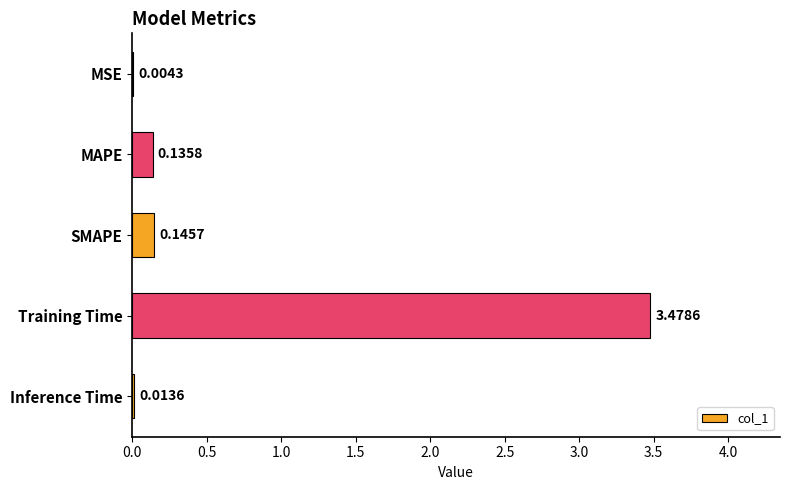

What is the sum of all values?

3.8